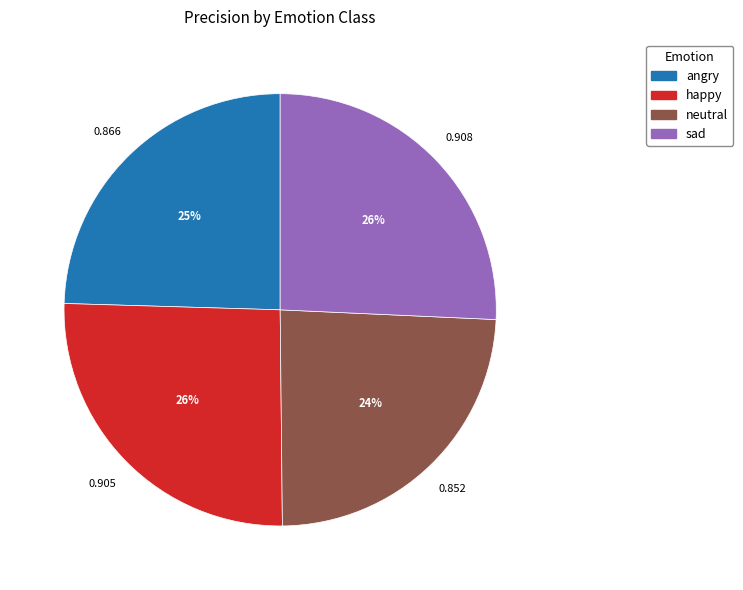

Do neutral and happy together represent more than half of the pie?

No